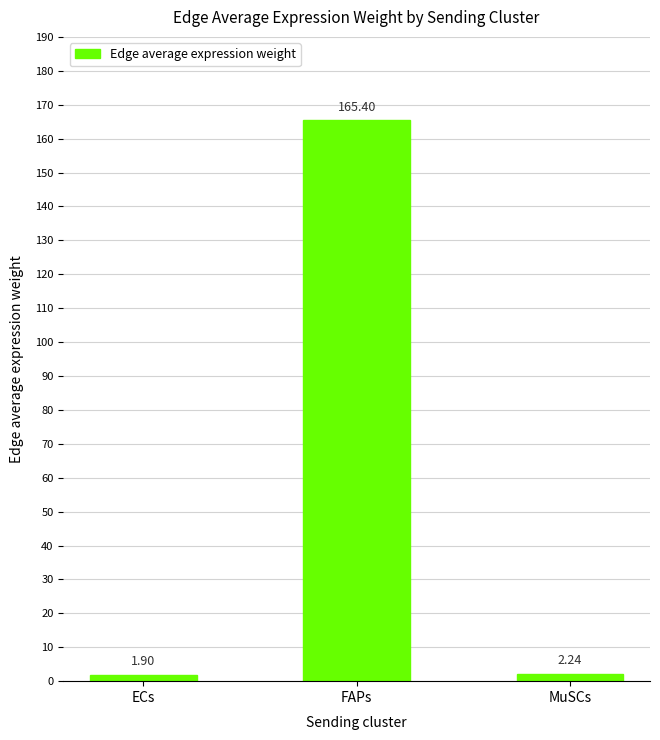

The value at FAPs is 62.9. True or false?

False